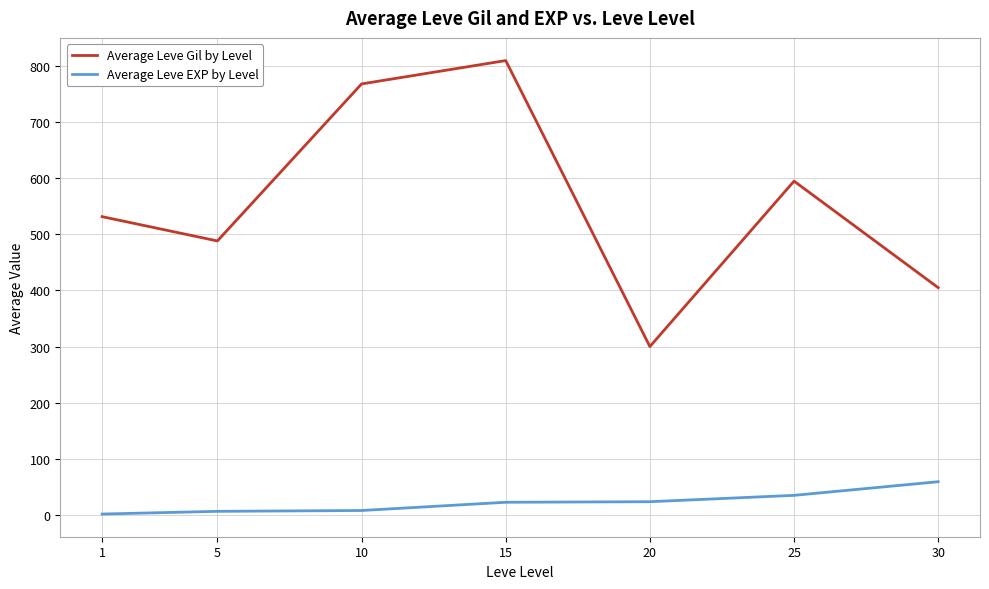

What is the approximate value of Average Leve EXP by Level at 20?

23.3